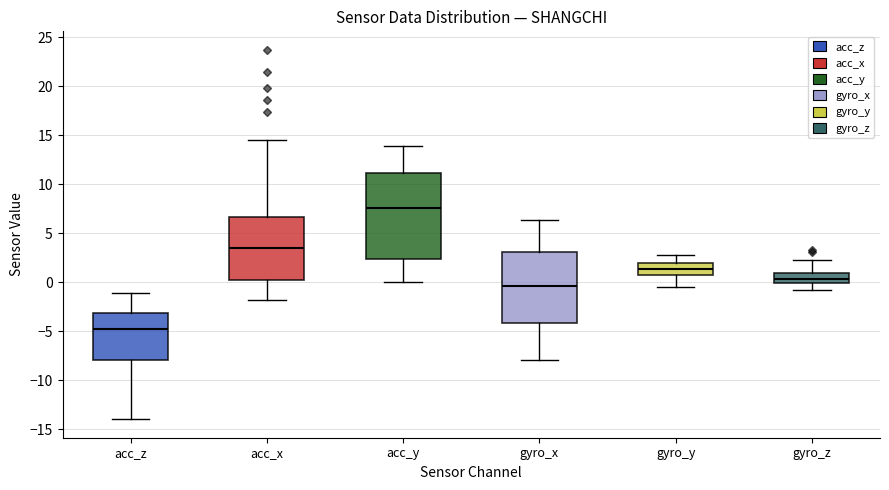

Which box is the tallest, from its lower edge to its upper edge?

acc_y